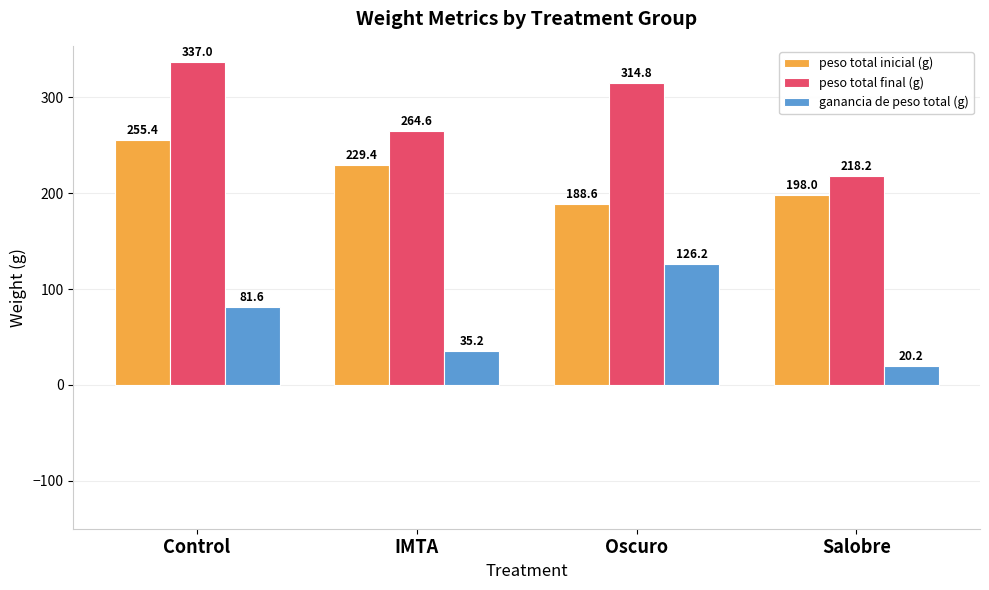

What is the total value across all series at Control?

674.0